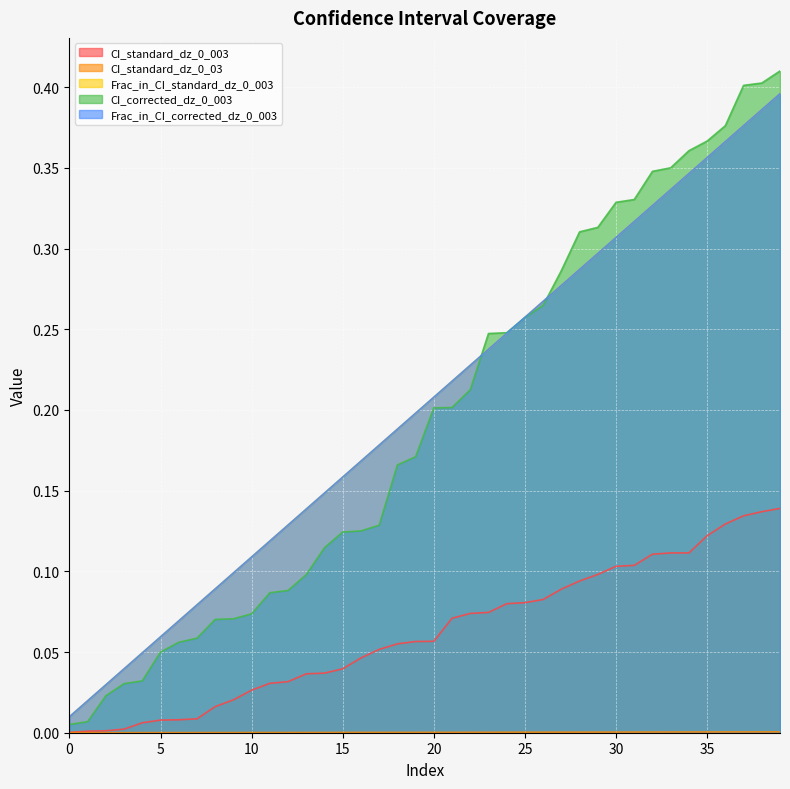

Does the chart display data point markers on the line(s)?

No